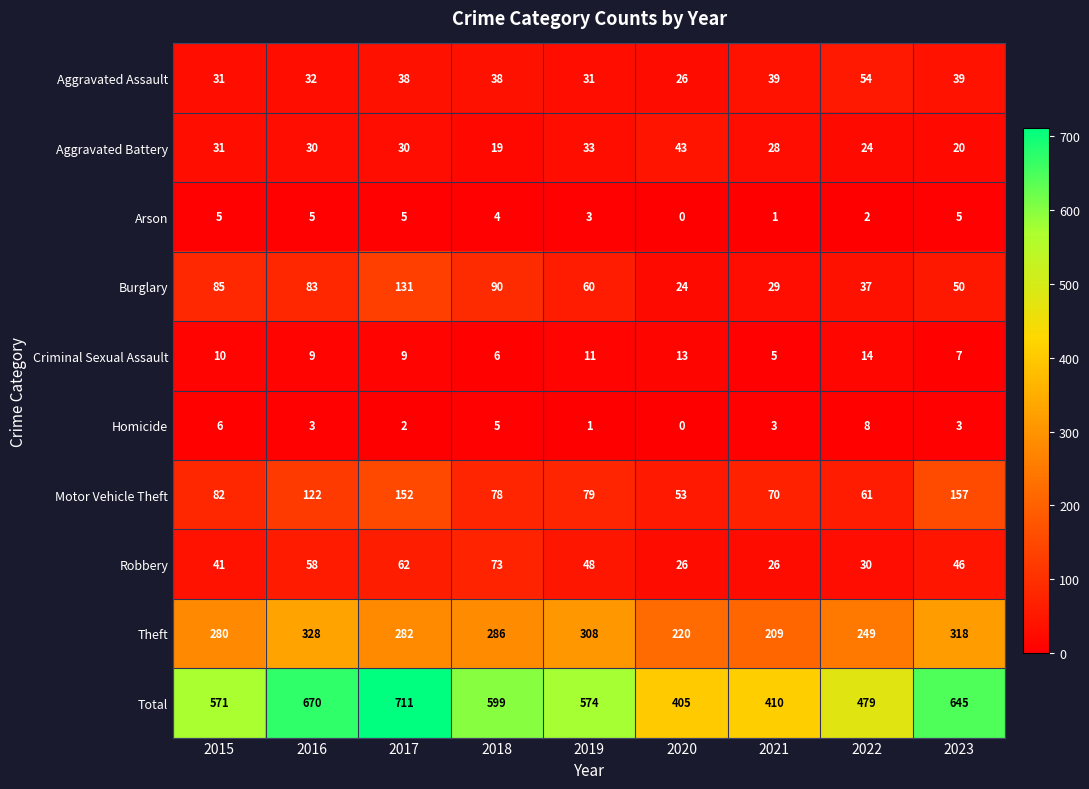

Count the number of data series in this chart.

10